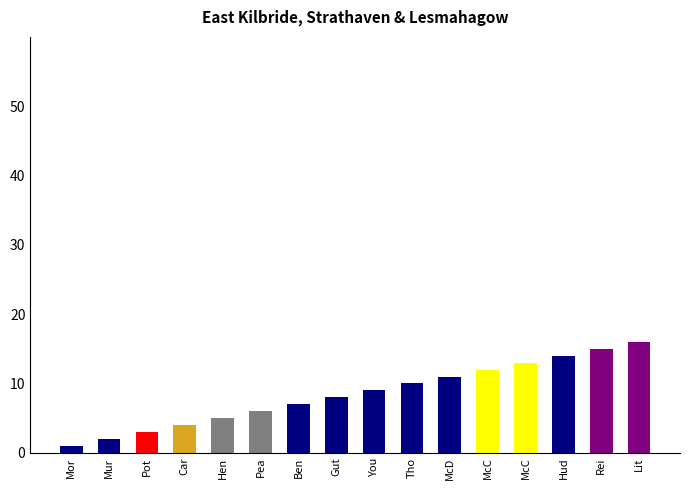

List the labels in order of value, largest first.

Lit, Rei, Hud, McC, McC, McD, Tho, You, Gut, Ben, Pea, Hen, Car, Pot, Mur, Mor